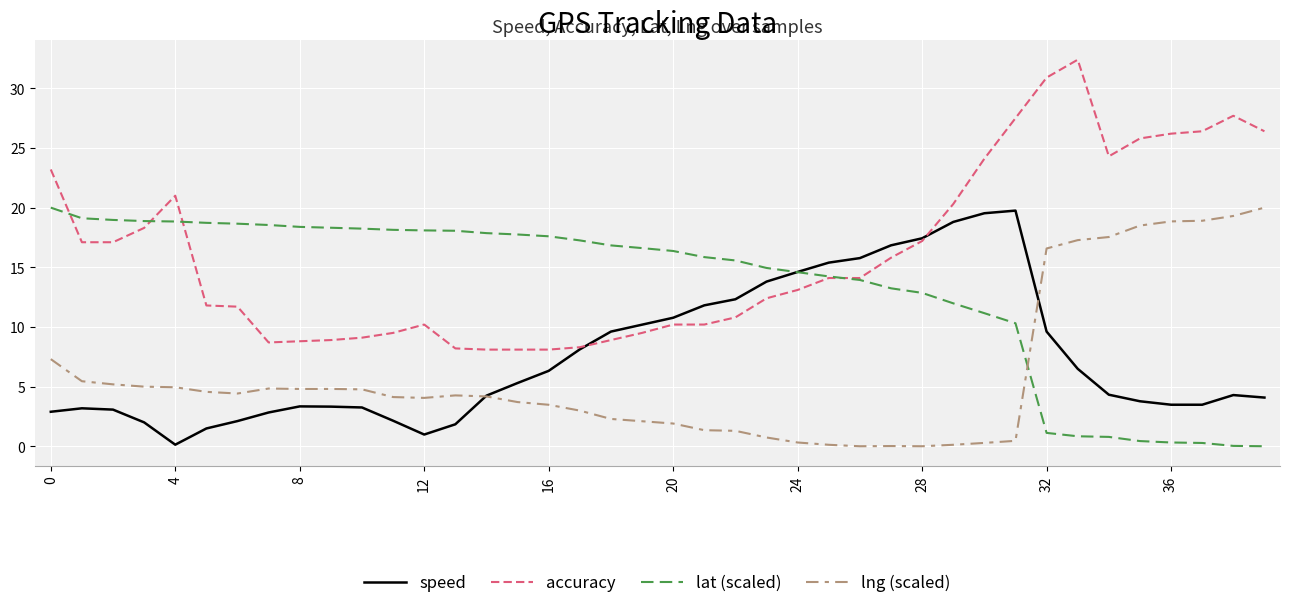

What is the highest value of the accuracy series?

32.4